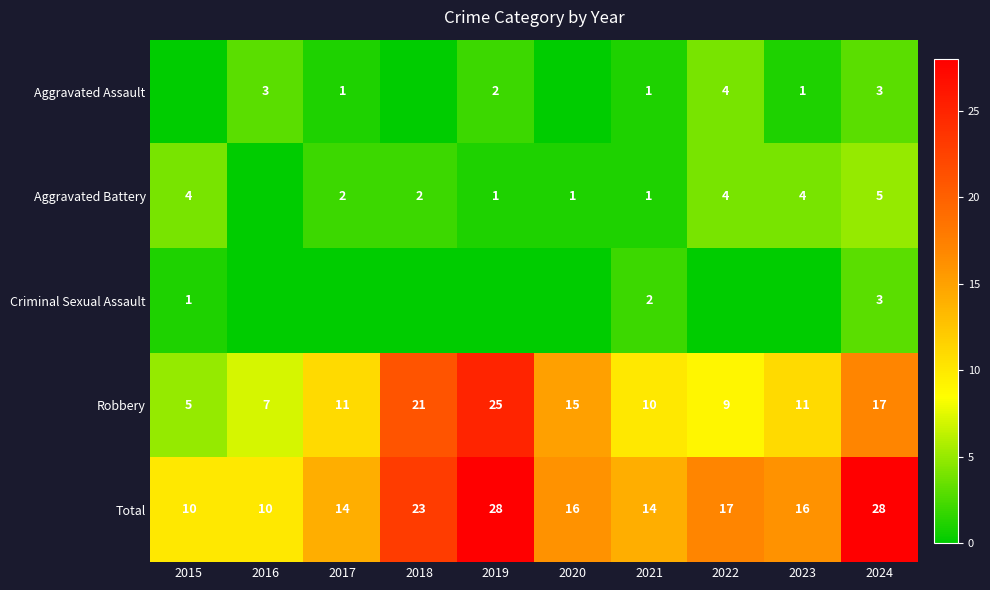

Which label corresponds to the largest value in the chart?

2019